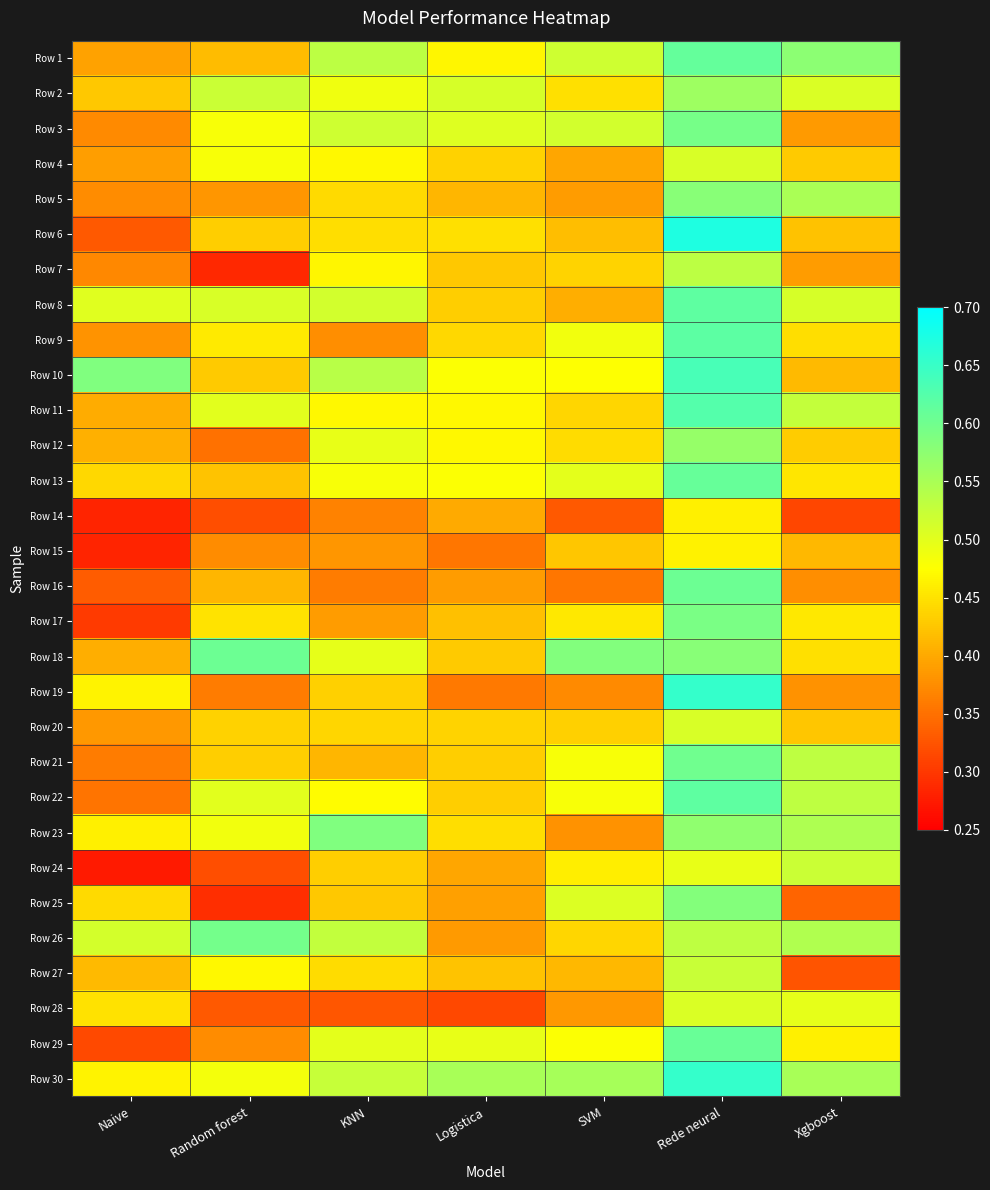

Rank the series at KNN from lowest to highest value.

Row 28, Row 16, Row 14, Row 9, Row 15, Row 17, Row 21, Row 25, Row 24, Row 19, Row 20, Row 5, Row 27, Row 6, Row 7, Row 11, Row 4, Row 22, Row 13, Row 2, Row 12, Row 18, Row 29, Row 8, Row 3, Row 30, Row 26, Row 1, Row 10, Row 23